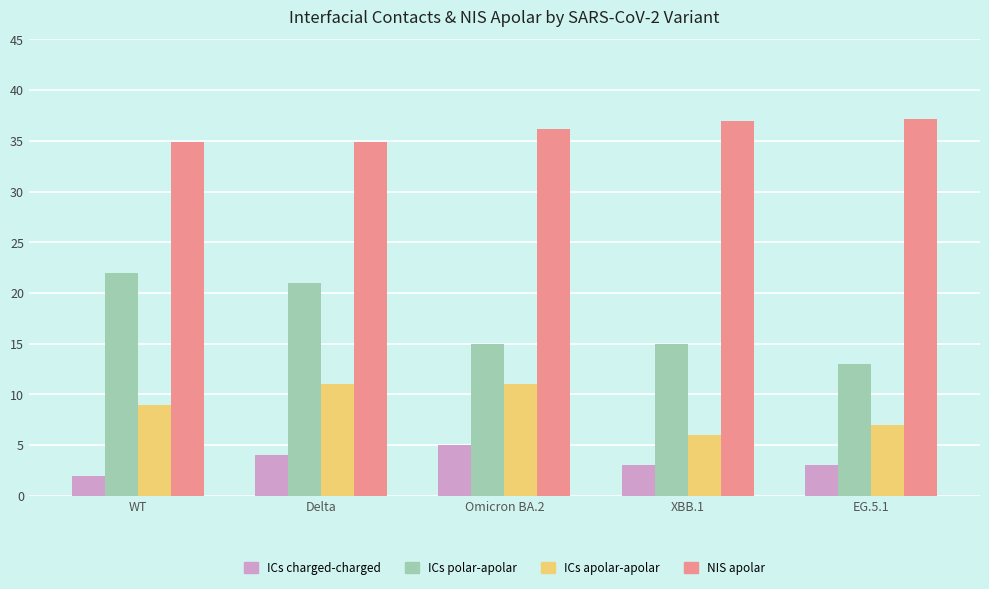

What is the total value across all series at Omicron BA.2?

67.2